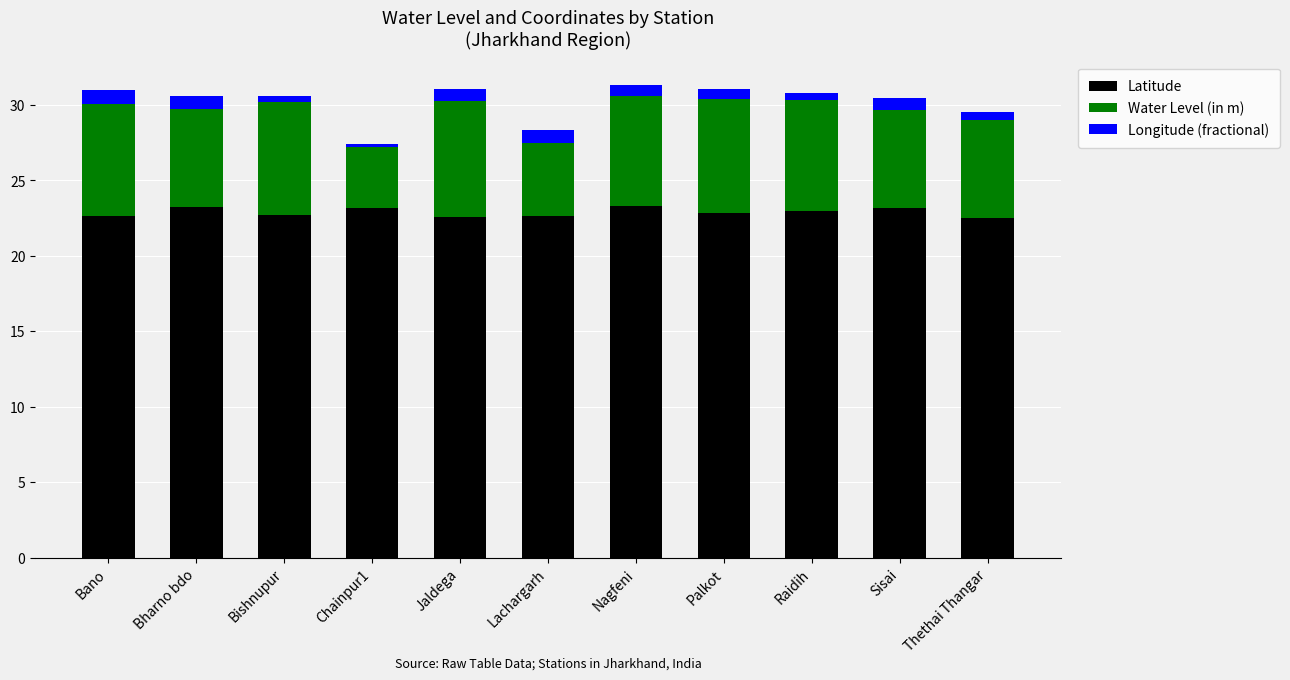

Does the chart contain any negative values?

No